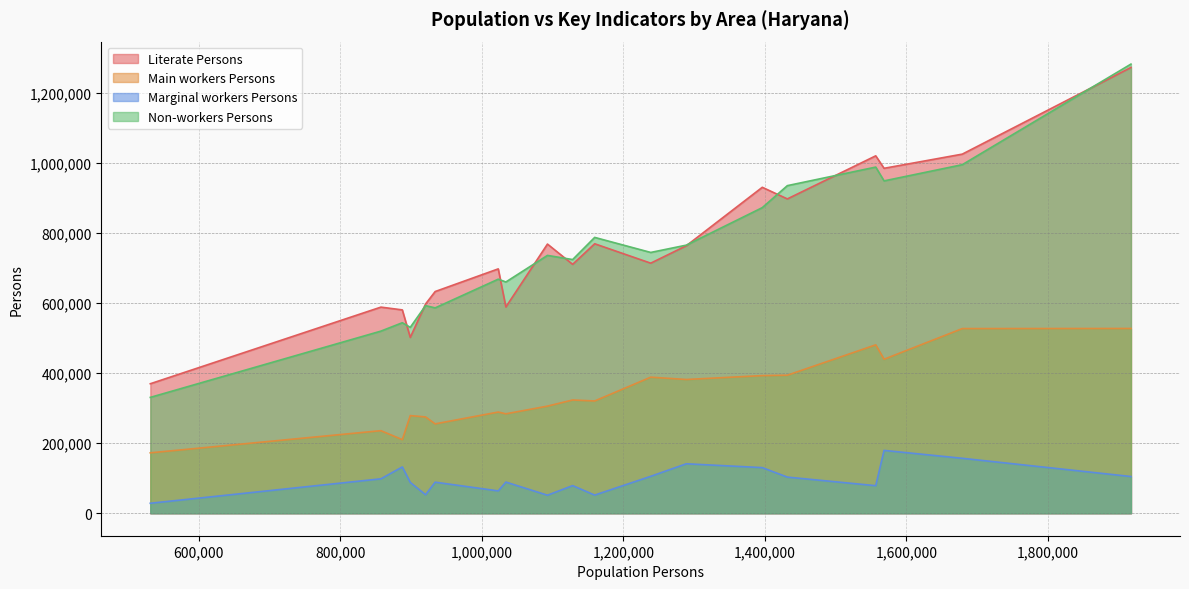

Which series has the largest total across all categories?

Literate Persons